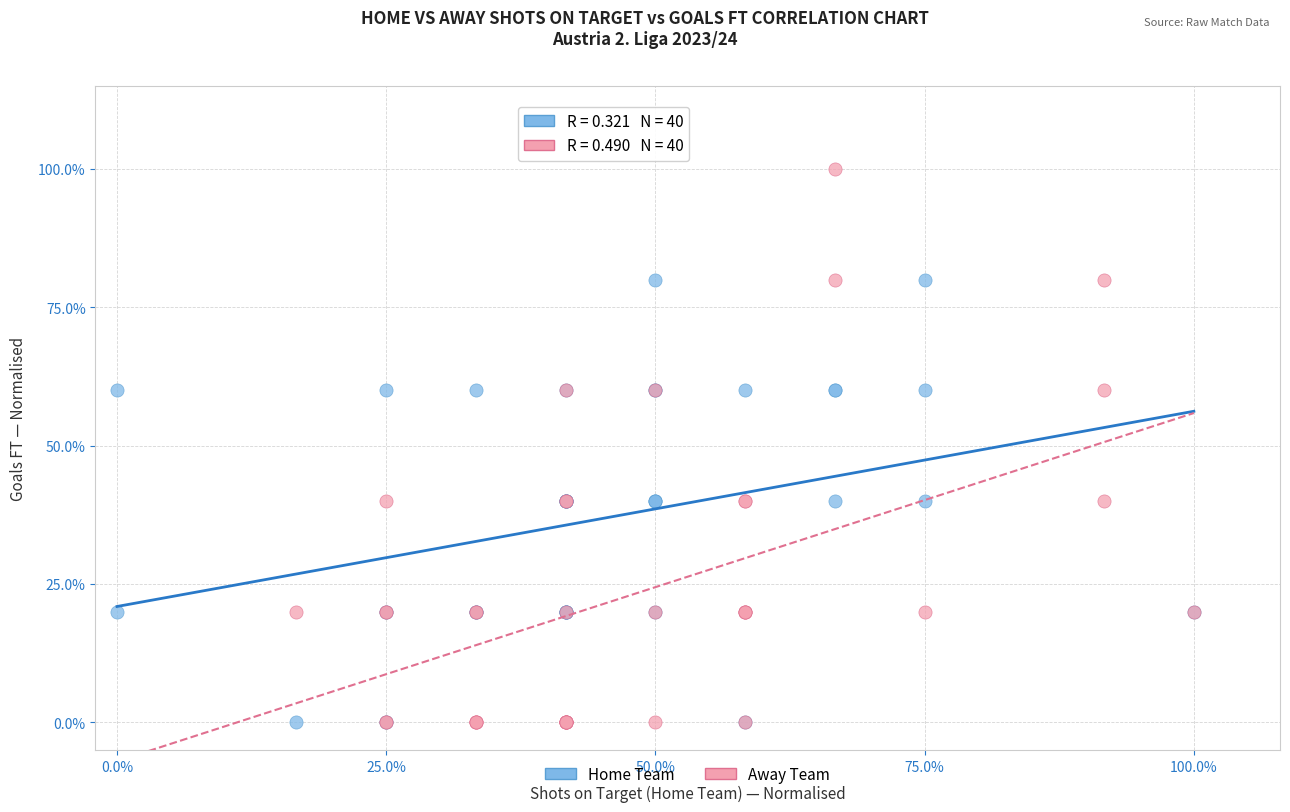

Which series contains the highest Y value?

Away Team